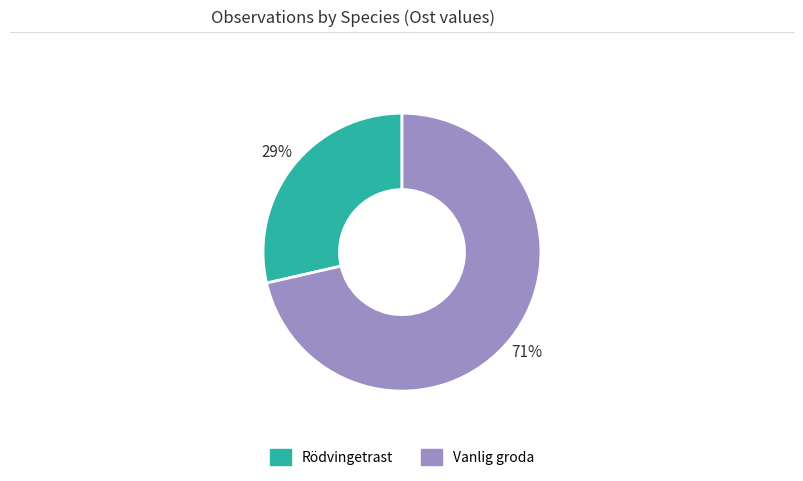

Count the number of slices in the pie.

2